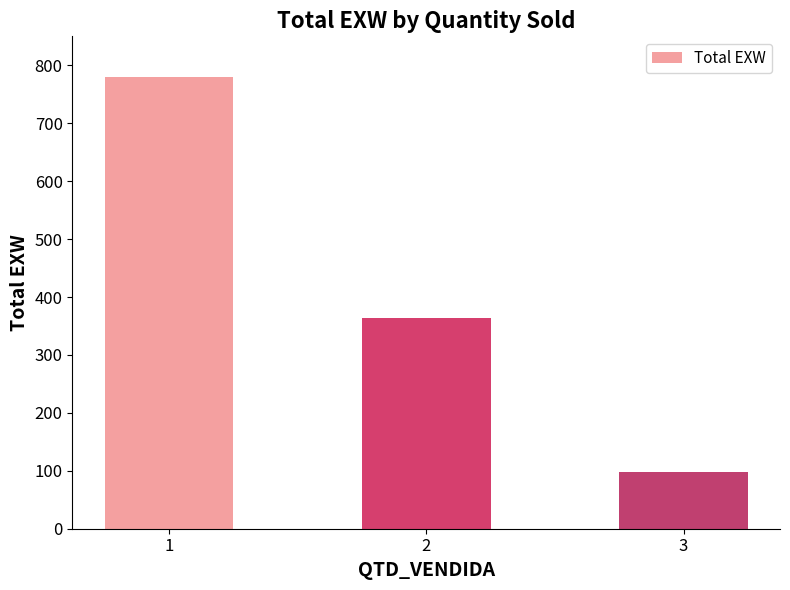

Approximately how many times larger is the value at 1 compared to 3?

8.0